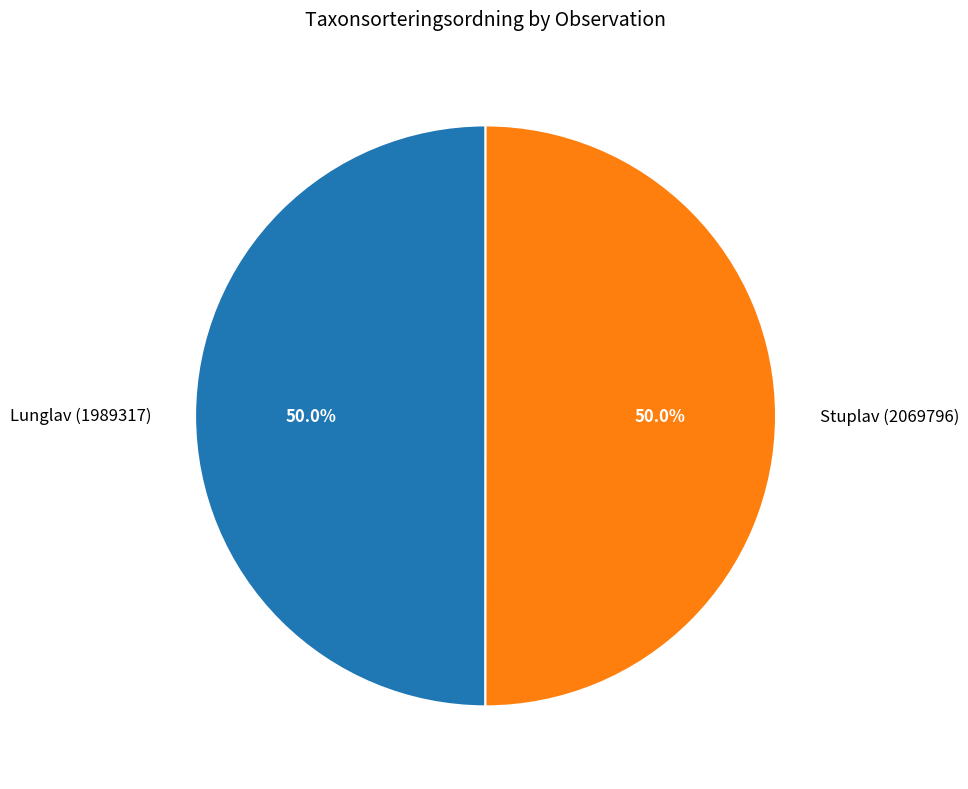

What is the ratio of the value at Stuplav (2069796) to the value at Lunglav (1989317)?

1.0